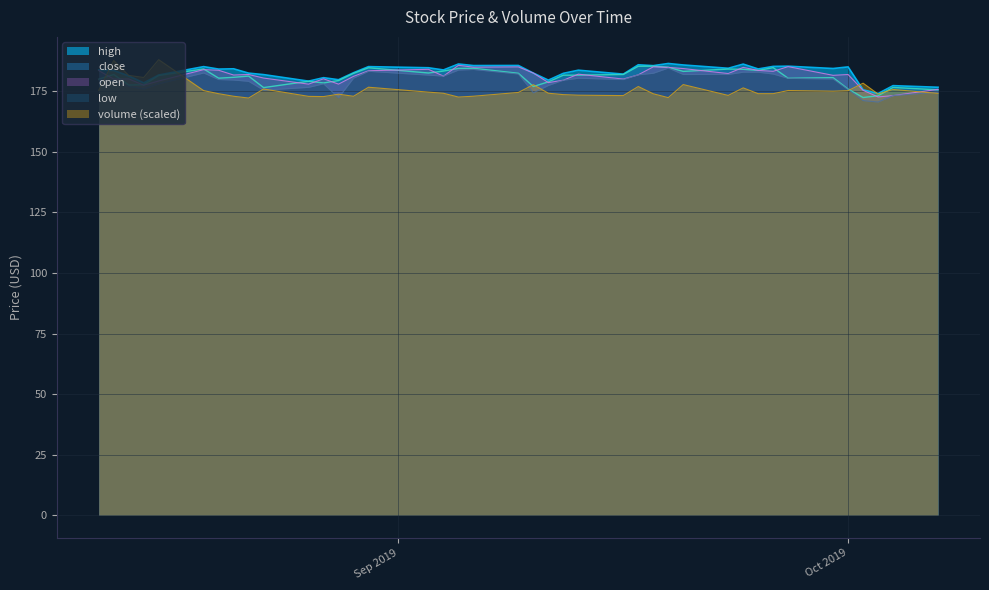

True or false: volume and open intersect in this chart.

True